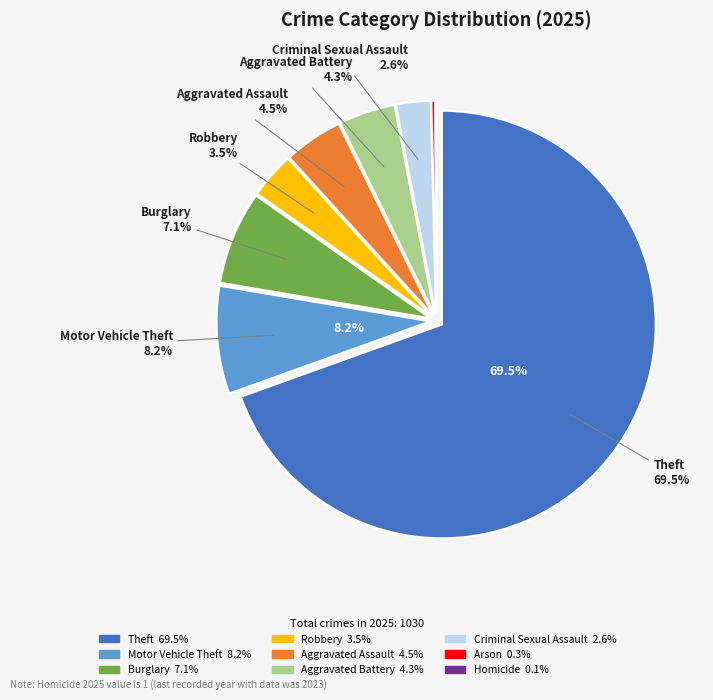

Is there a majority slice in this chart?

Yes